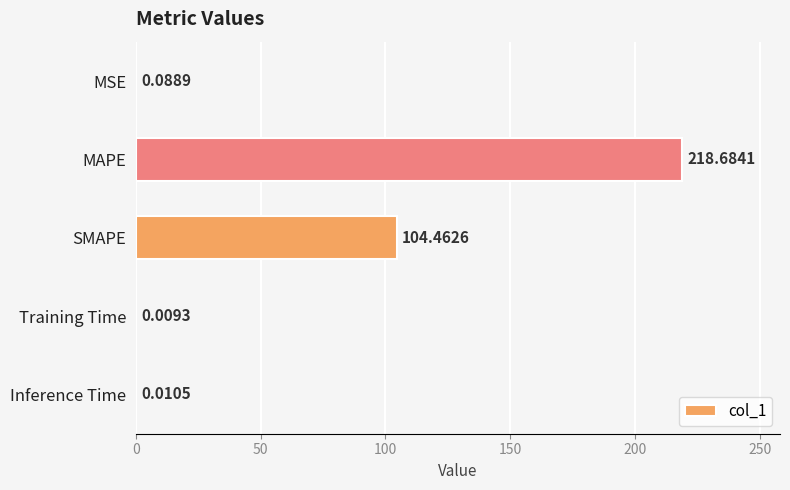

Which category has the highest value across all series?

MAPE